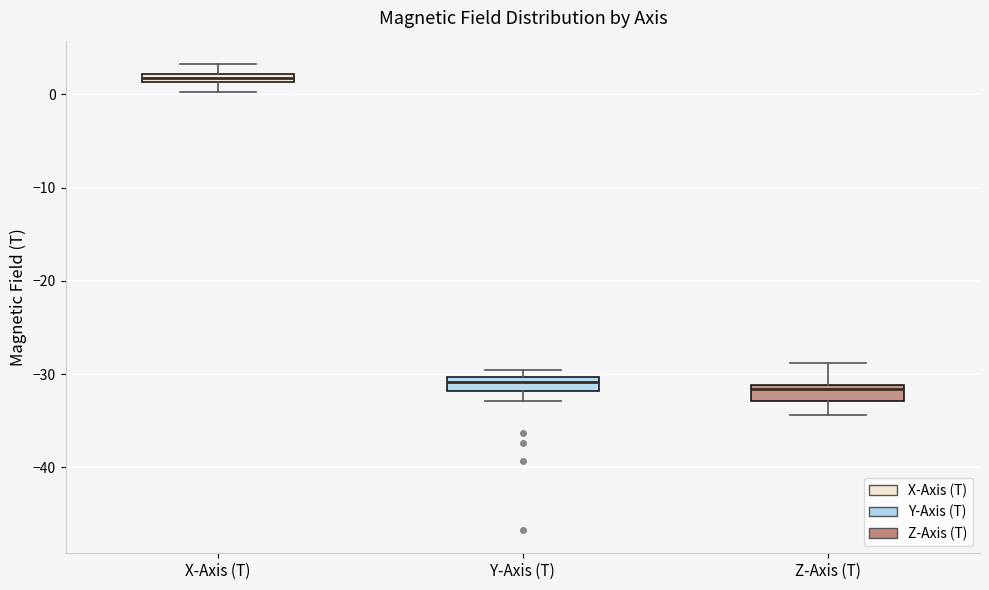

Where is the lower edge of the box for Z-Axis (T) on the y-axis? The values are not printed on the chart, so give them approximately, as read against the axis.

-33